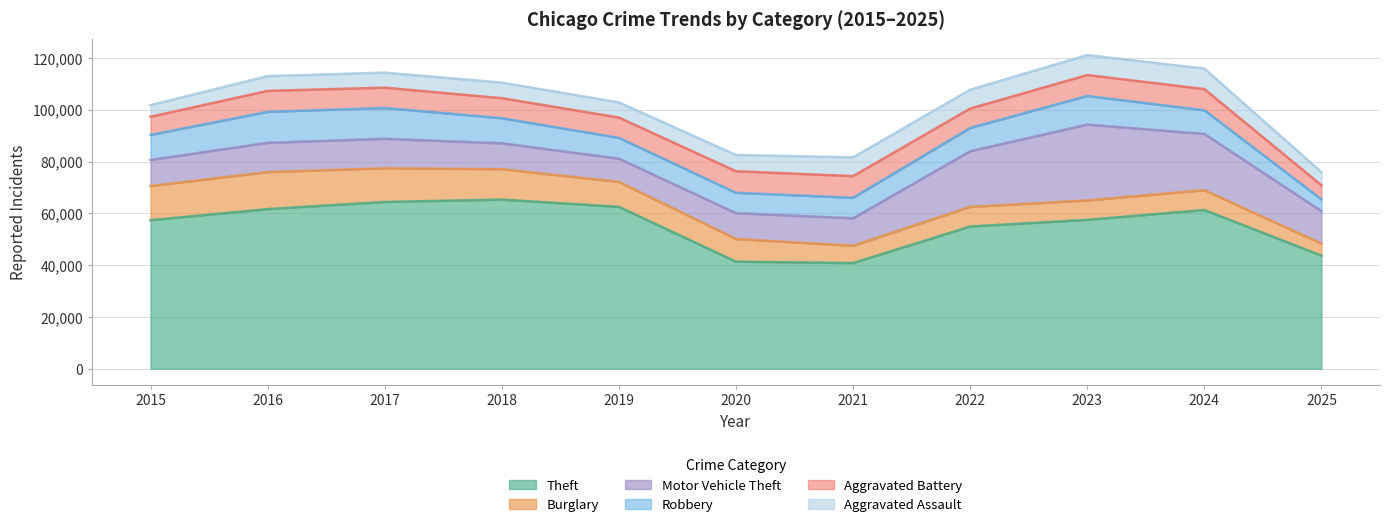

What value does the Theft series have at 2015, to the nearest 50?

57350